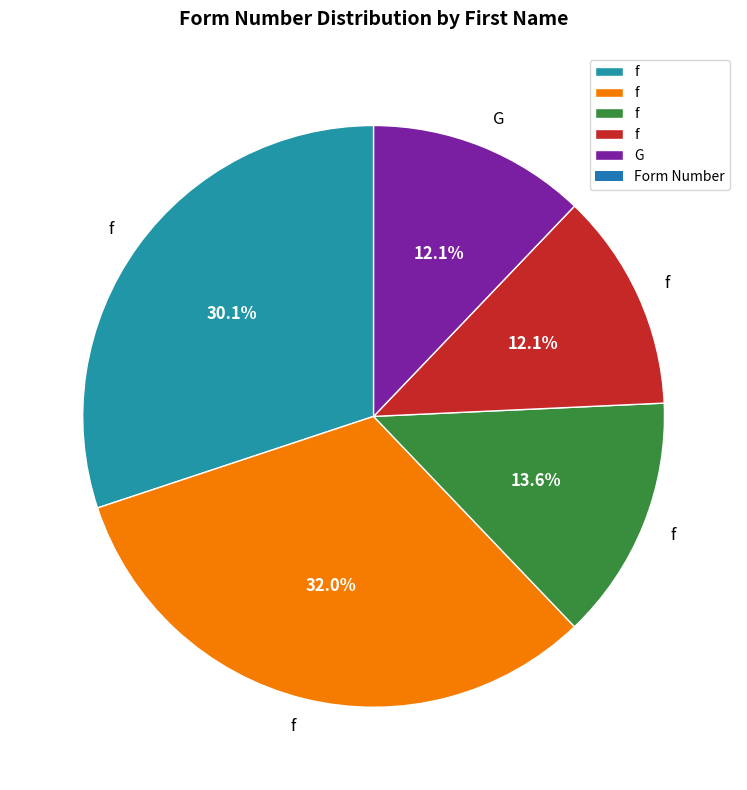

Is there any slice that represents more than half of the pie?

No